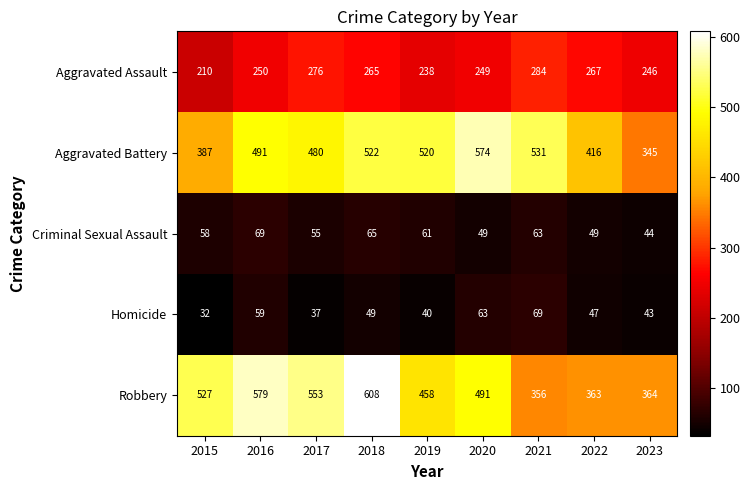

At which category is the sum across all series the highest?

2018